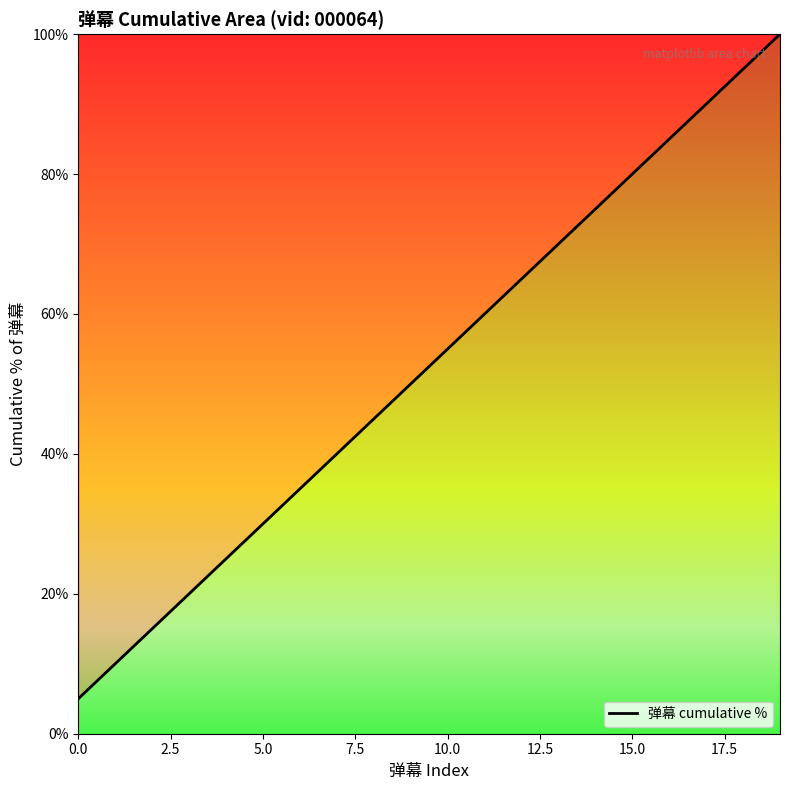

What is the maximum value shown in the chart?

100.0